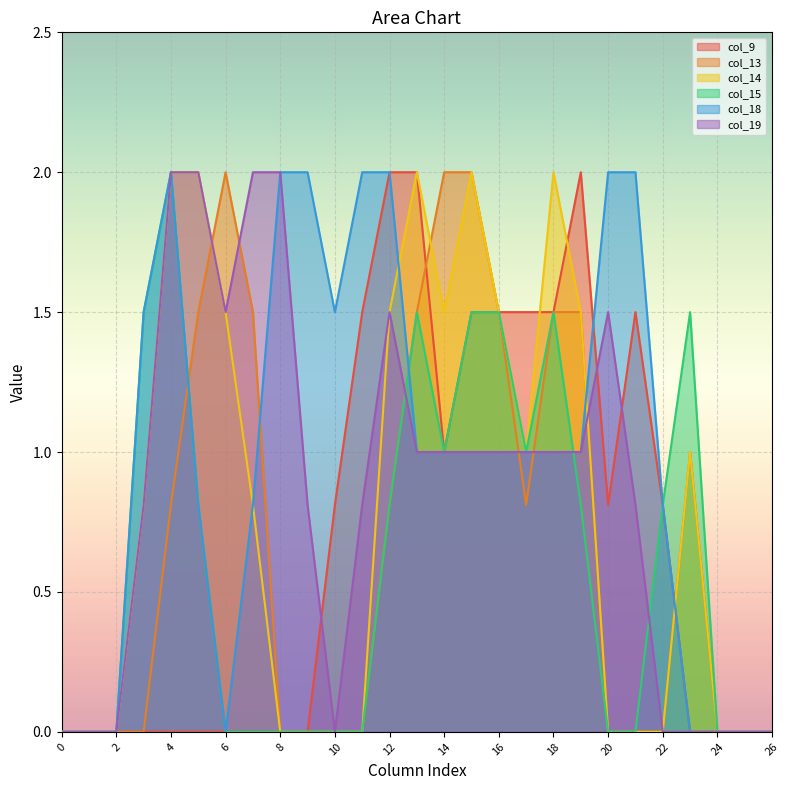

The col_9 series shows 1.0 at 15. True or false?

False